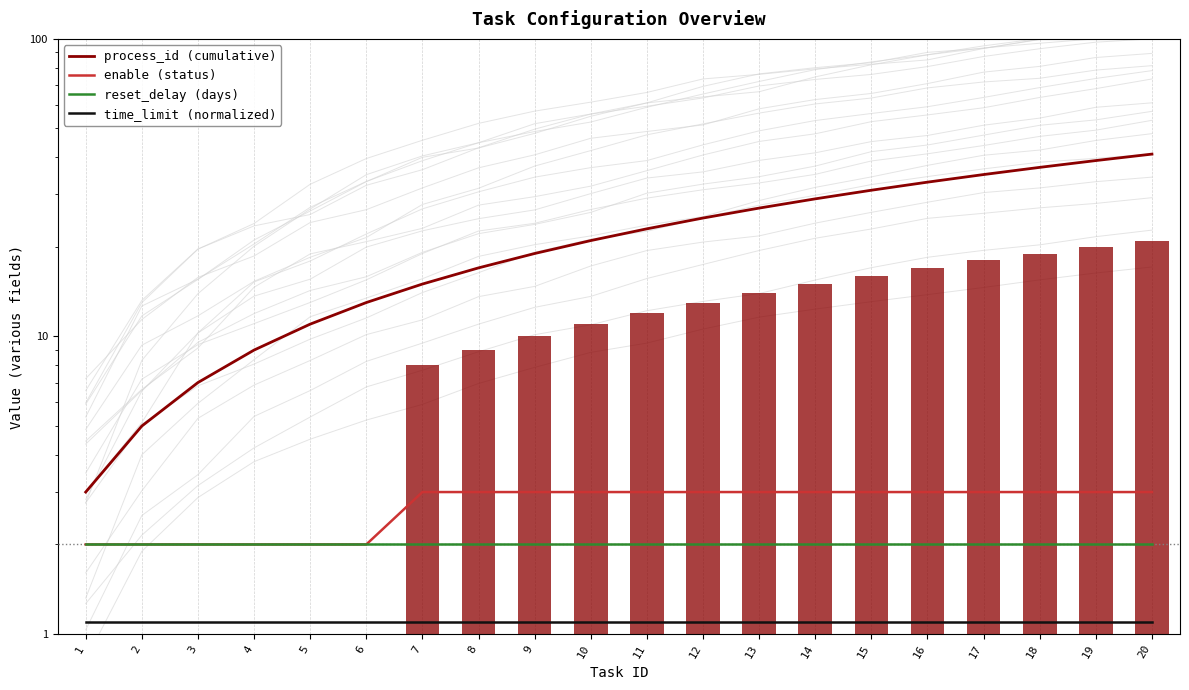

At which label is enable (status) closest to 2?

1